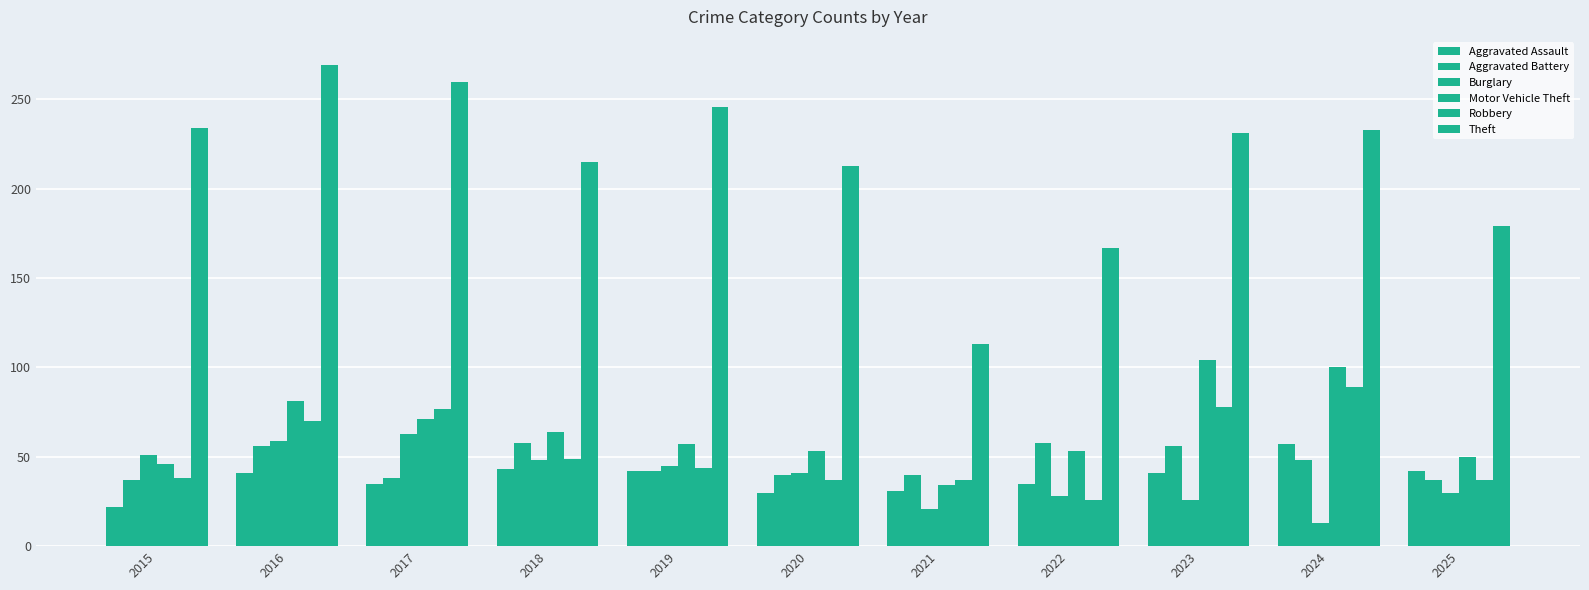

At how many categories does at least one series exceed 266?

1